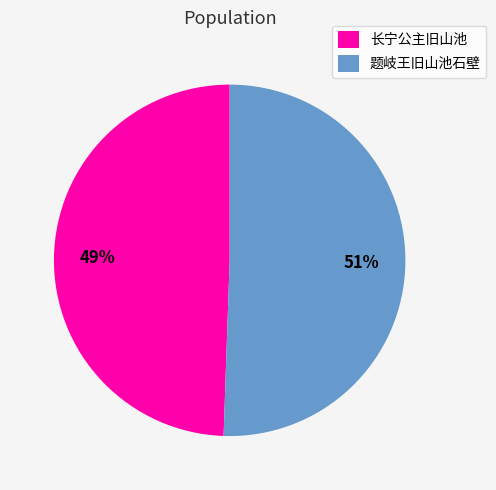

Does any single category account for the majority?

Yes